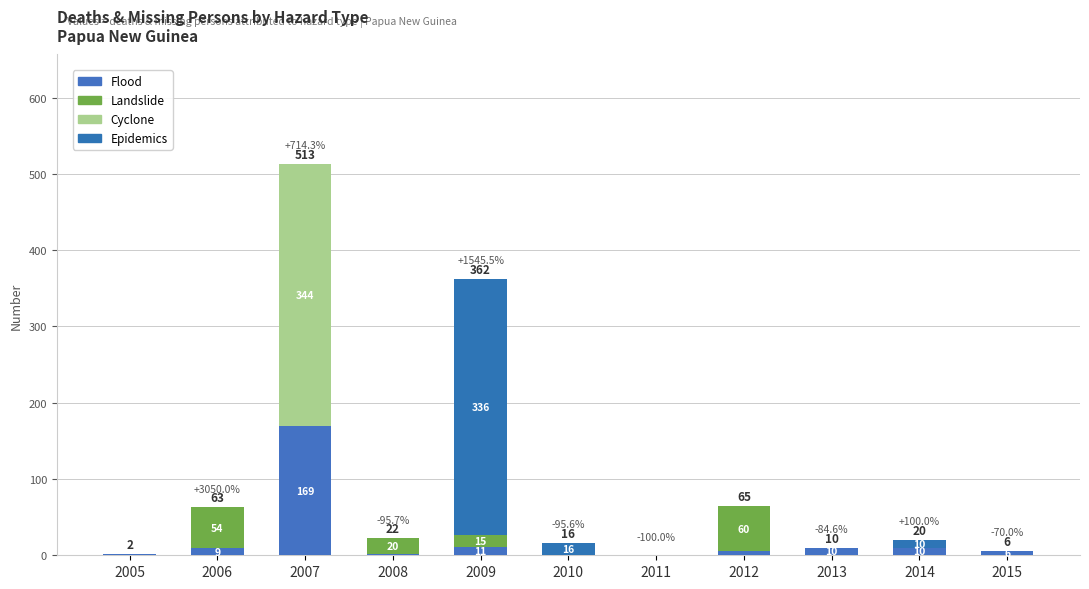

The Cyclone series shows 190 at 2015. True or false?

False